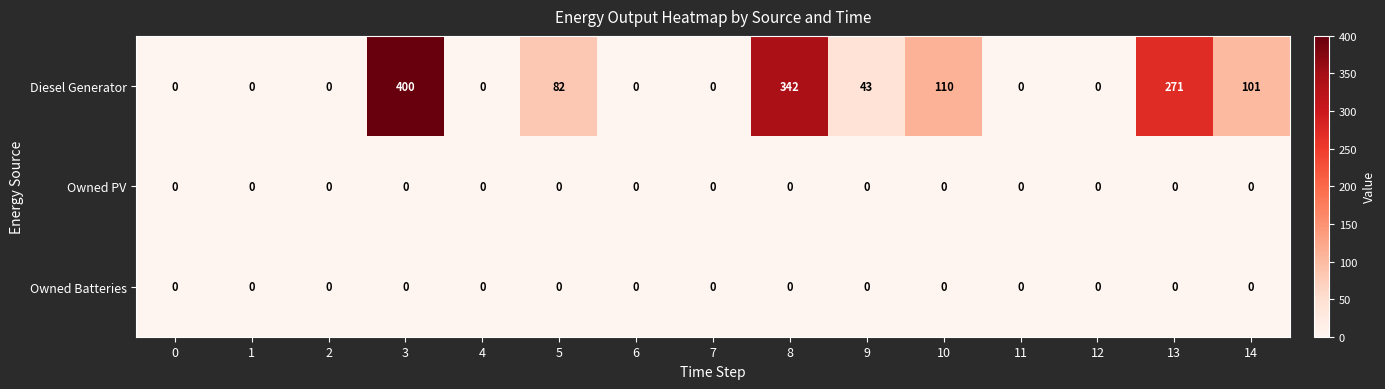

The Owned PV series shows 0 at 10. True or false?

True